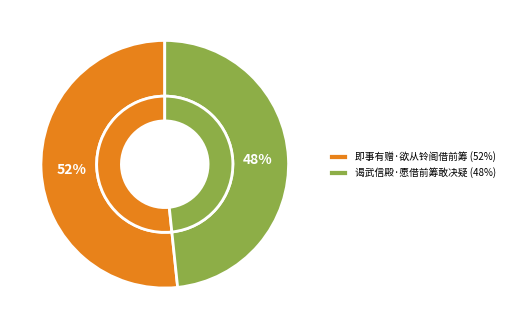

How much of the chart is everything except 即事有赠·欲从铃阁借前筹?

48.3%